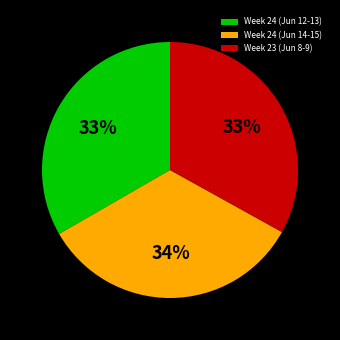

Approximately how many times larger is the value at Week 24 (Jun 12-13) compared to Week 23 (Jun 8-9)?

1.0